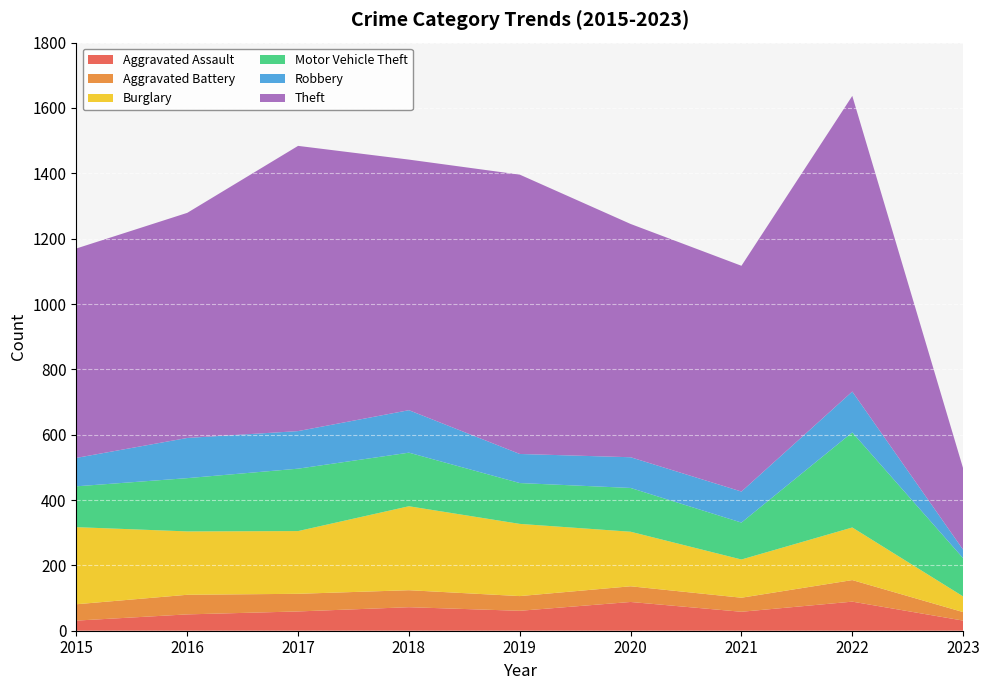

Reading left to right, extract all data points from this chart.

Aggravated Assault: 2015=31	2016=50	2017=59	2018=72	2019=61	2020=88	2021=58	2022=89	2023=31
Aggravated Battery: 2015=50	2016=60	2017=54	2018=52	2019=45	2020=48	2021=43	2022=66	2023=26
Burglary: 2015=236	2016=194	2017=192	2018=257	2019=221	2020=167	2021=117	2022=161	2023=48
Motor Vehicle Theft: 2015=125	2016=163	2017=191	2018=164	2019=125	2020=134	2021=113	2022=291	2023=117
Robbery: 2015=87	2016=123	2017=115	2018=130	2019=89	2020=94	2021=95	2022=125	2023=26
Theft: 2015=641	2016=689	2017=873	2018=767	2019=855	2020=714	2021=691	2022=905	2023=249